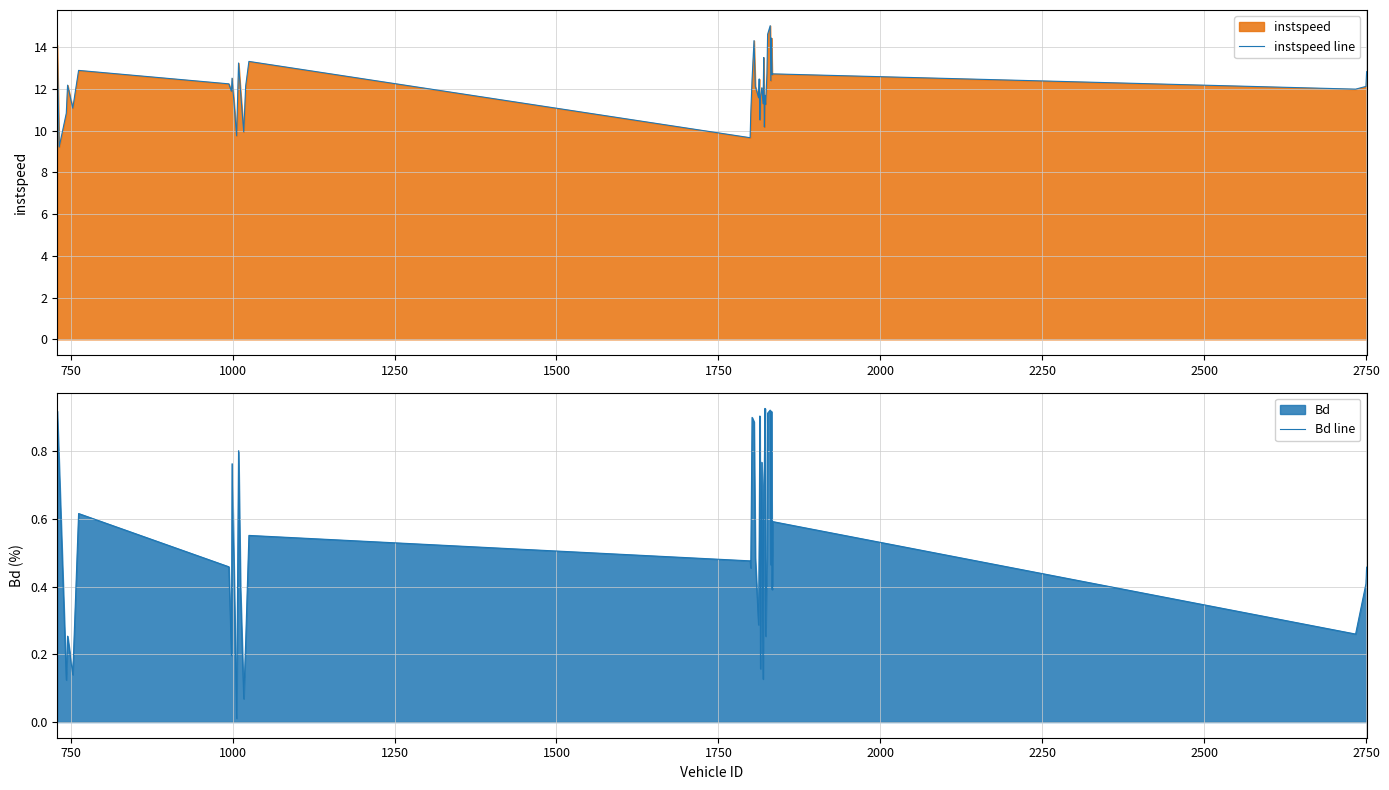

What is the maximum value for instspeed line?

15.0